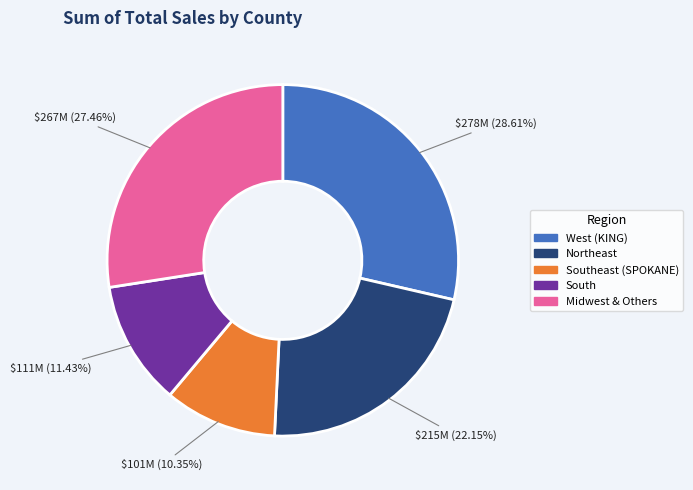

Is there a majority slice in this chart?

No